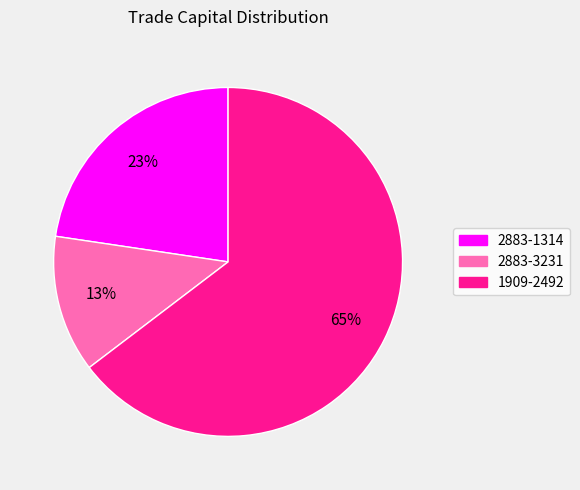

Combined, do 1909-2492 and 2883-1314 account for over 50%?

Yes